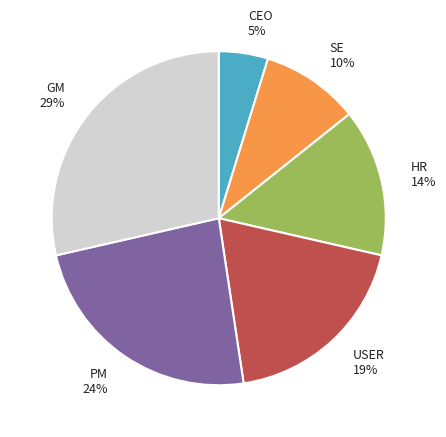

Combined, do GM 29% and SE 10% account for over 50%?

No